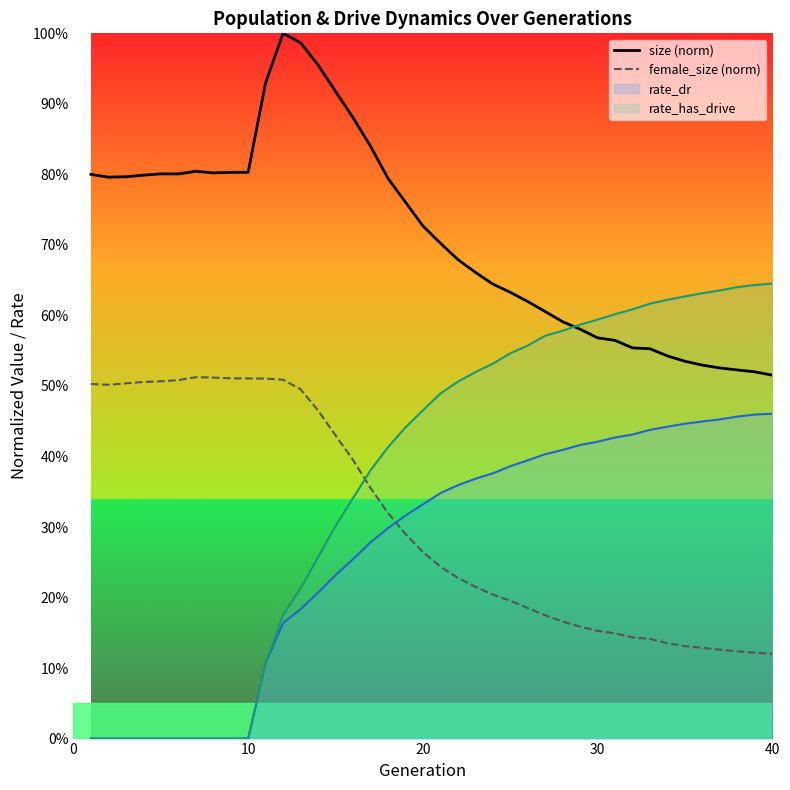

True or false: female_size (norm) has a value of 0.8 at 0.

False